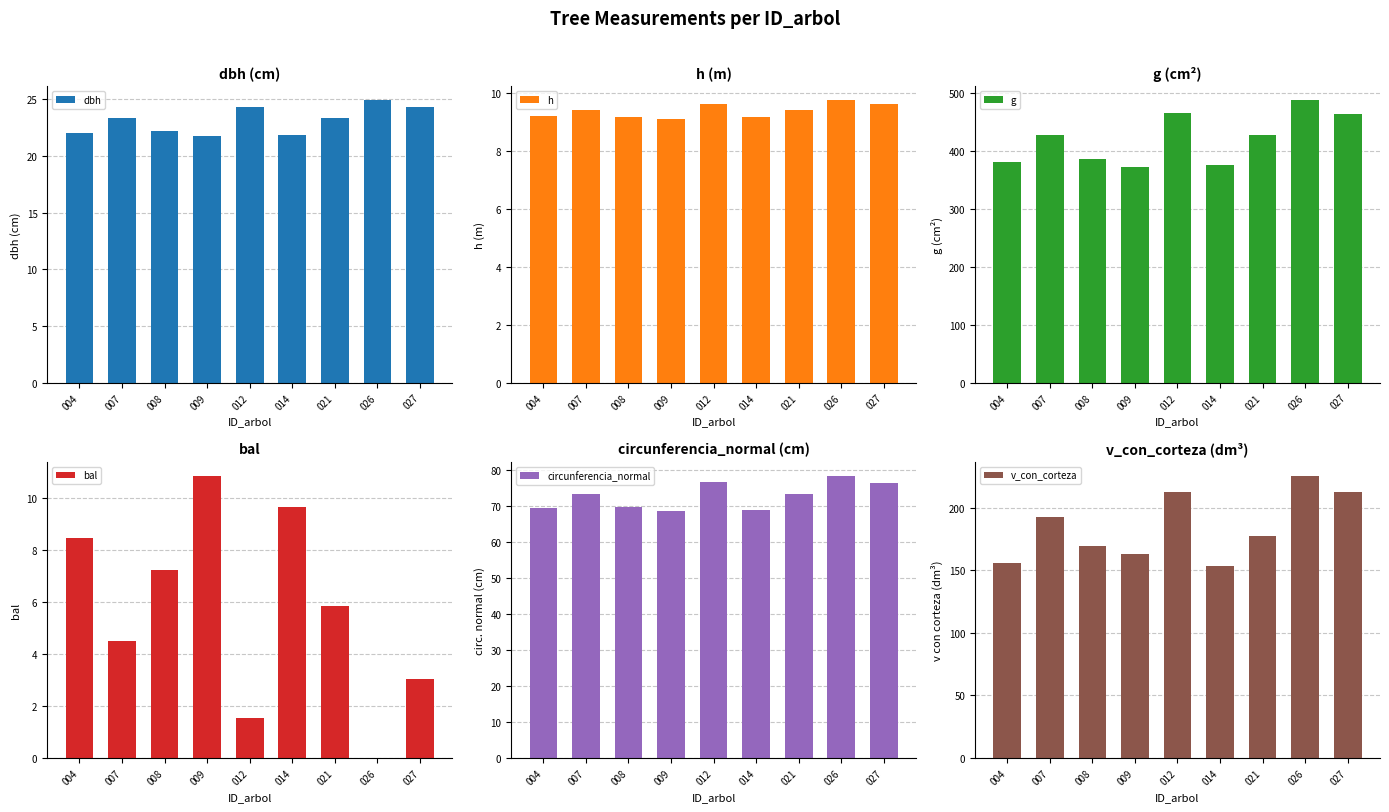

What is the sum of all g values?

3788.5